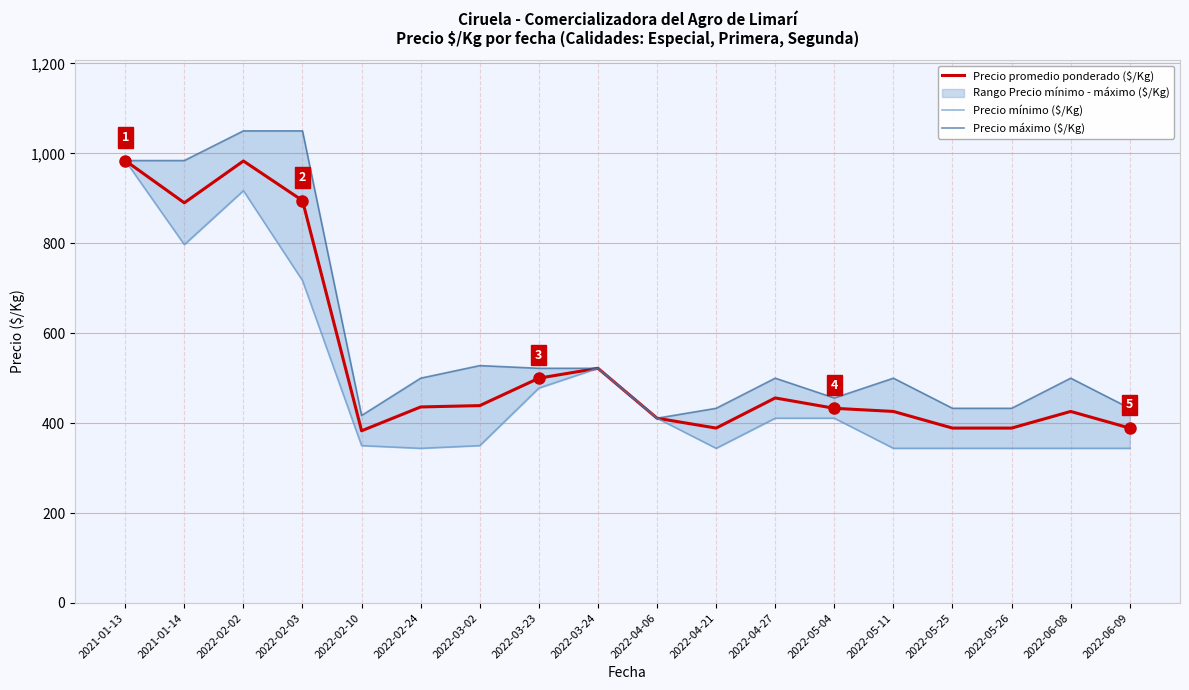

Which category has the lowest value across all series?

2022-02-24